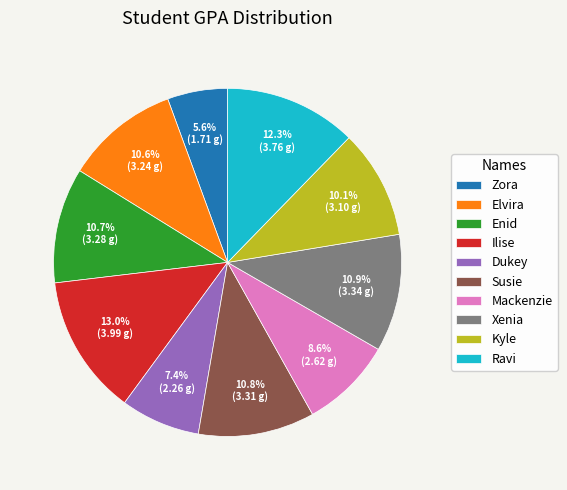

Which slice is the smallest?

Zora